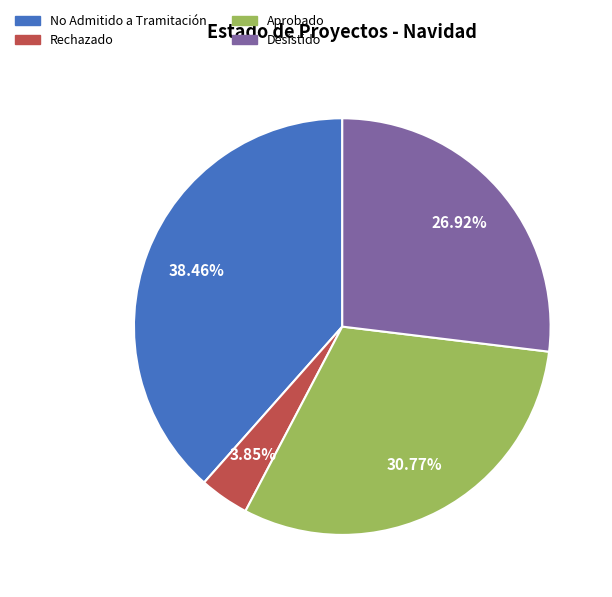

To the nearest percent, what is the difference between the Rechazado and Desistido slice percentages?

23%